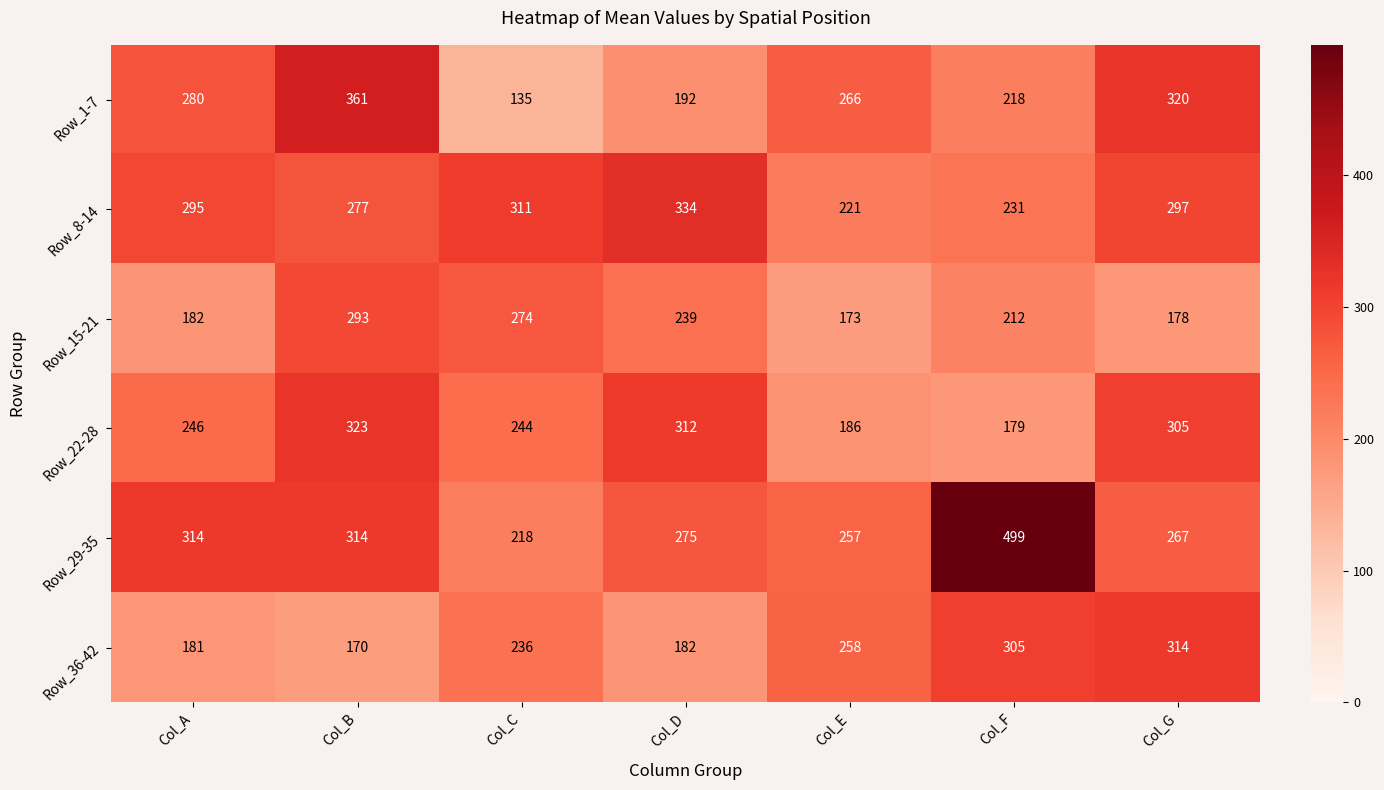

At how many categories does at least one series exceed 302?

6